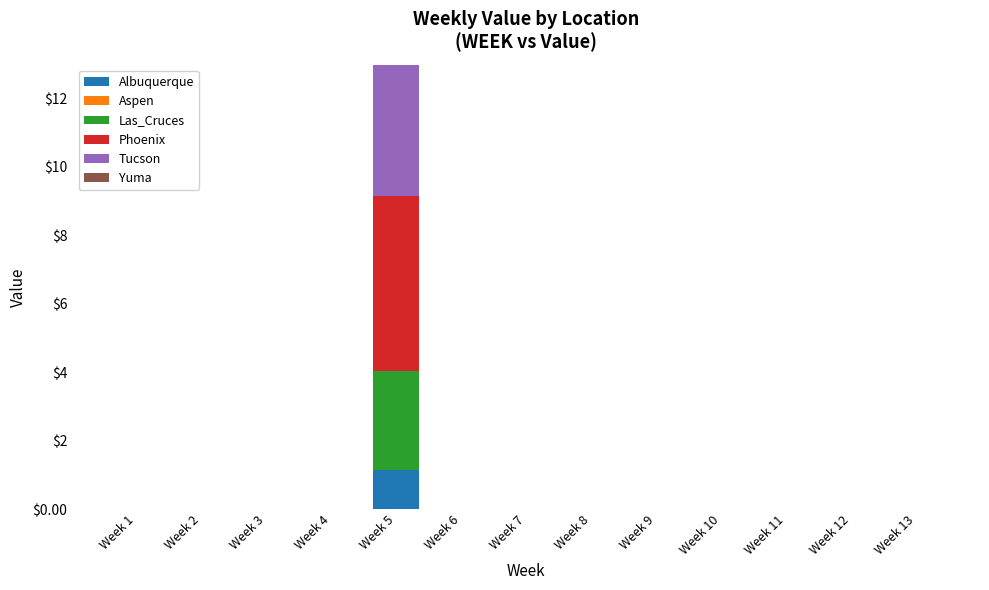

What is the sum of all Albuquerque values?

1.2